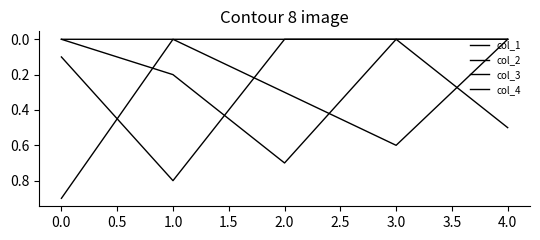

How many intersections are there between col_4 and col_1?

1